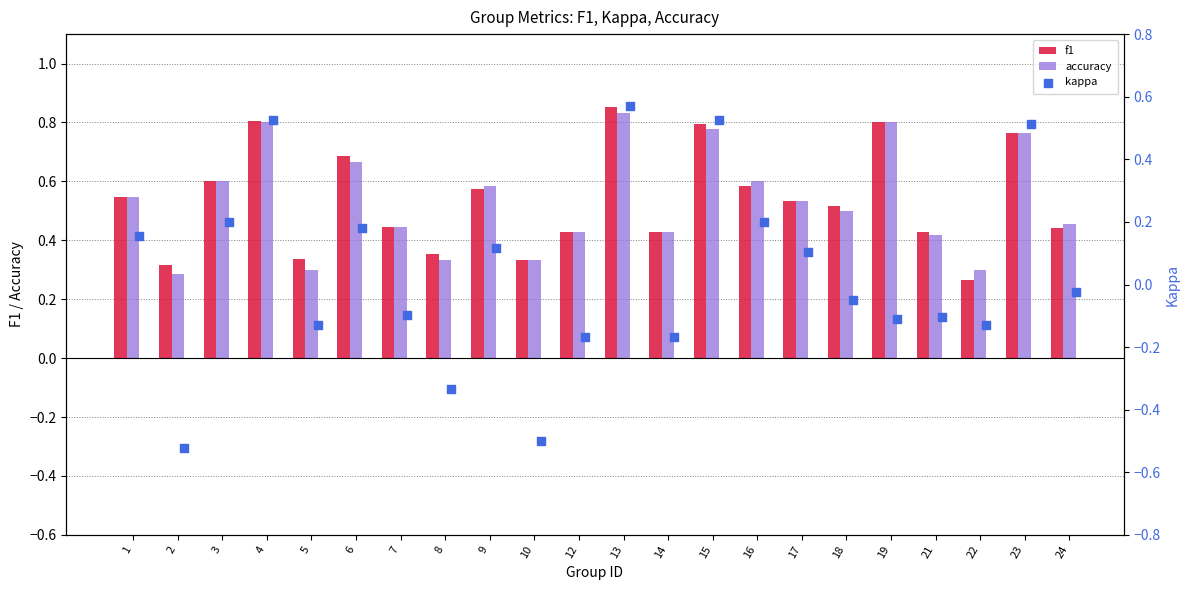

Is the value of accuracy at 13 greater than the value of f1 at 16?

Yes